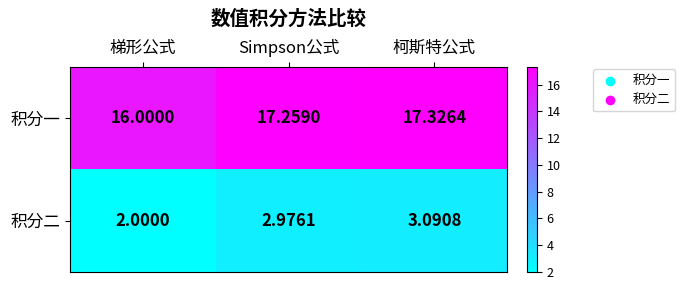

How many data points does each series have?

3